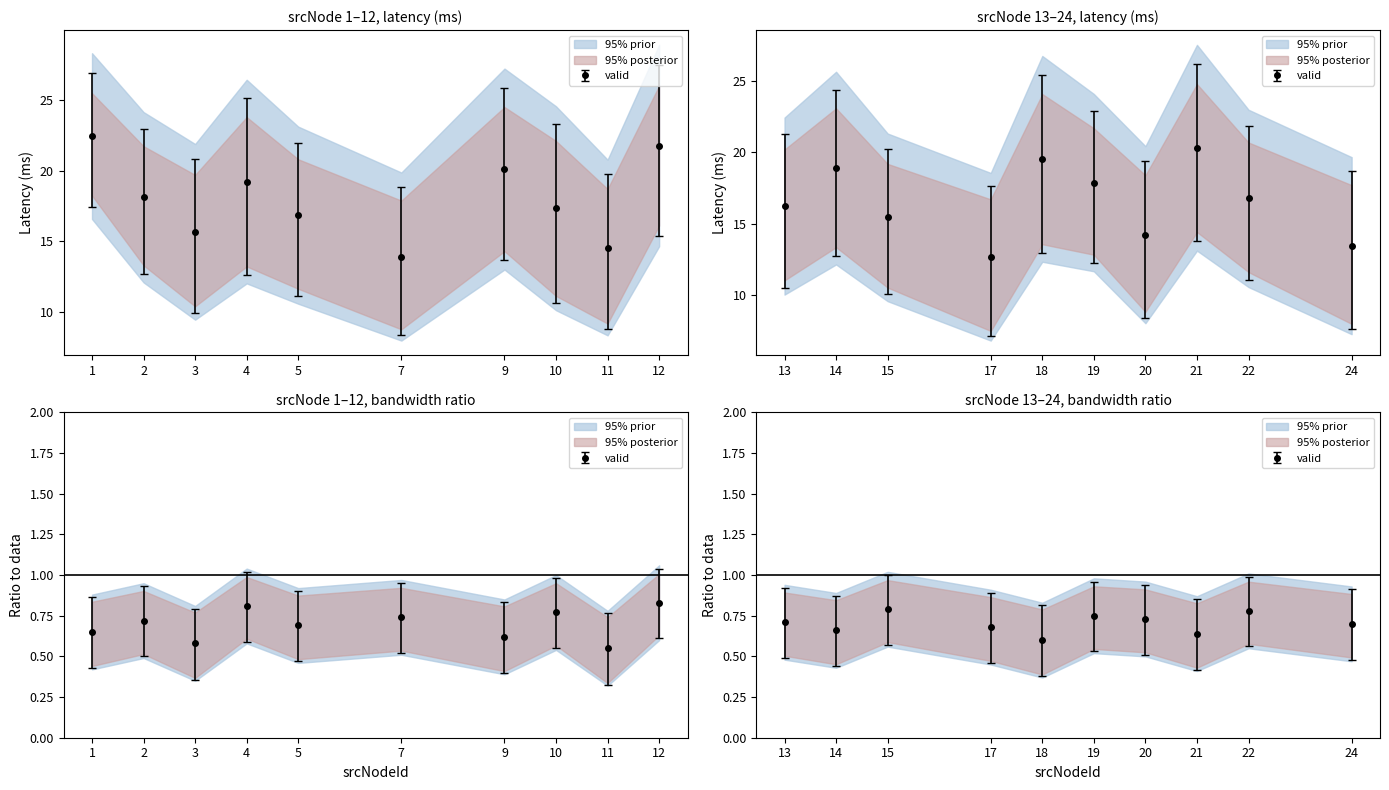

At which label does avg_latency_lower first exceed 10?

1